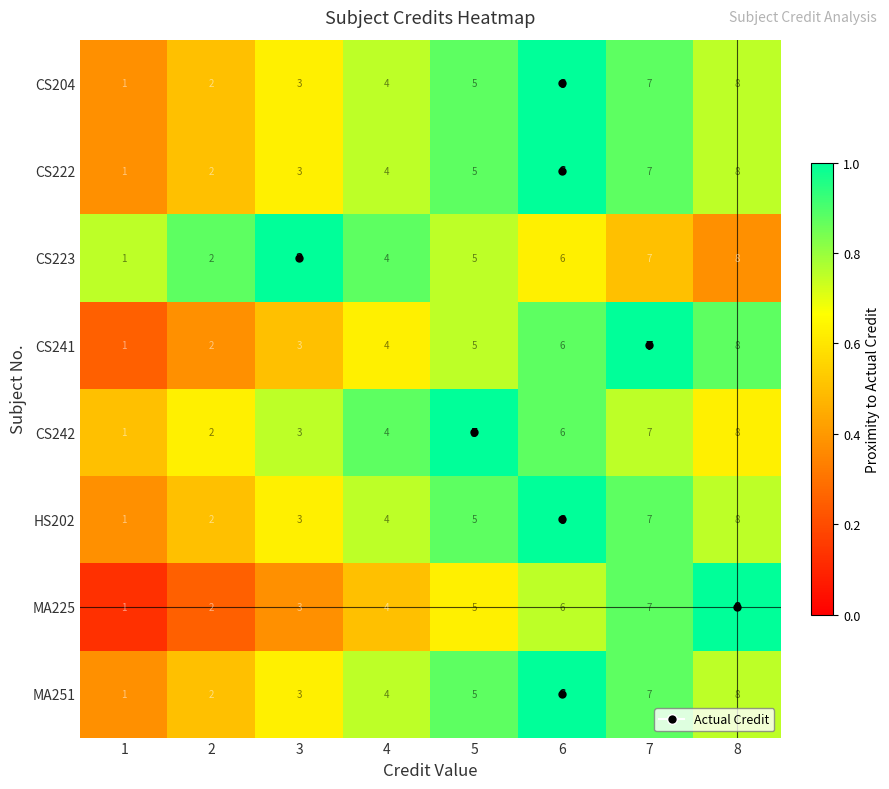

Read the CS222 value at 5.

5